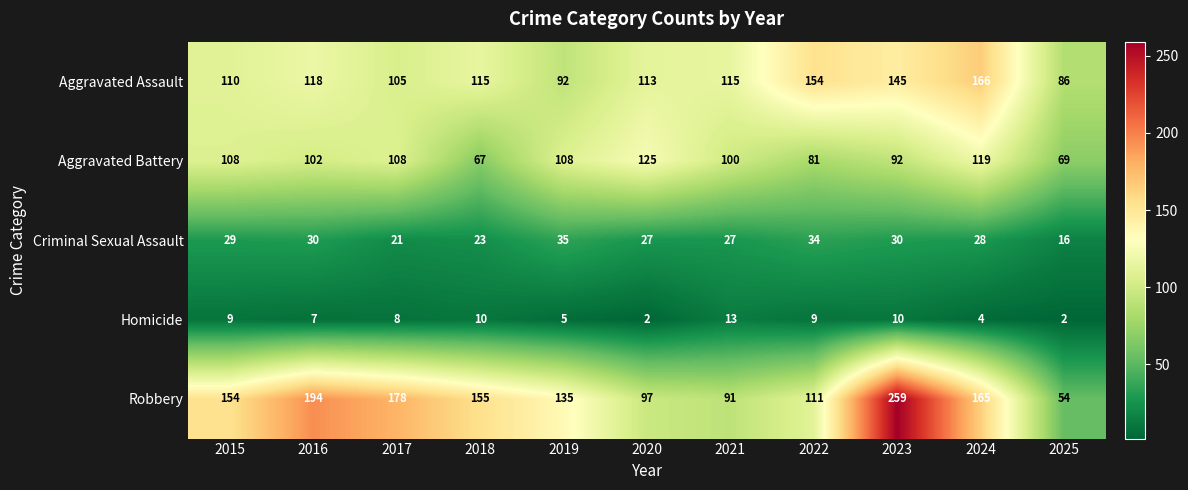

What is the sum of the Aggravated Assault values at 2015 and 2020?

223